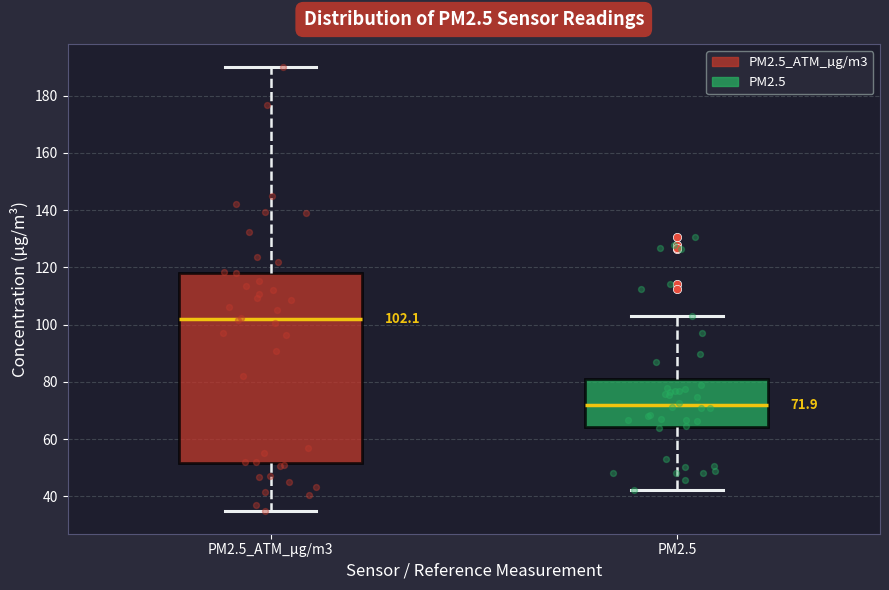

Which box is the tallest, from its lower edge to its upper edge?

PM2.5_ATM_µg/m3